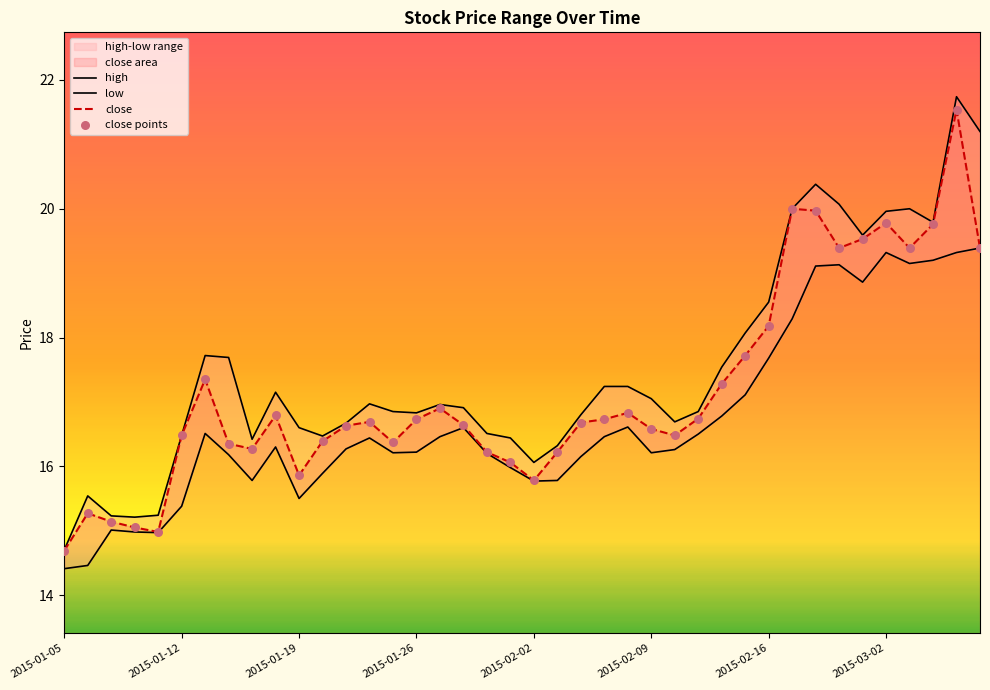

What is the lowest value of the close series?

14.7